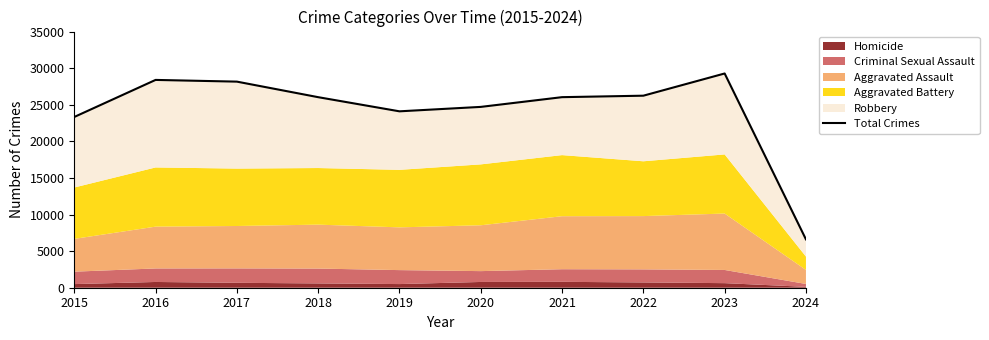

Rank the categories by value from highest to lowest.

2023, 2016, 2017, 2022, 2021, 2018, 2020, 2019, 2015, 2024